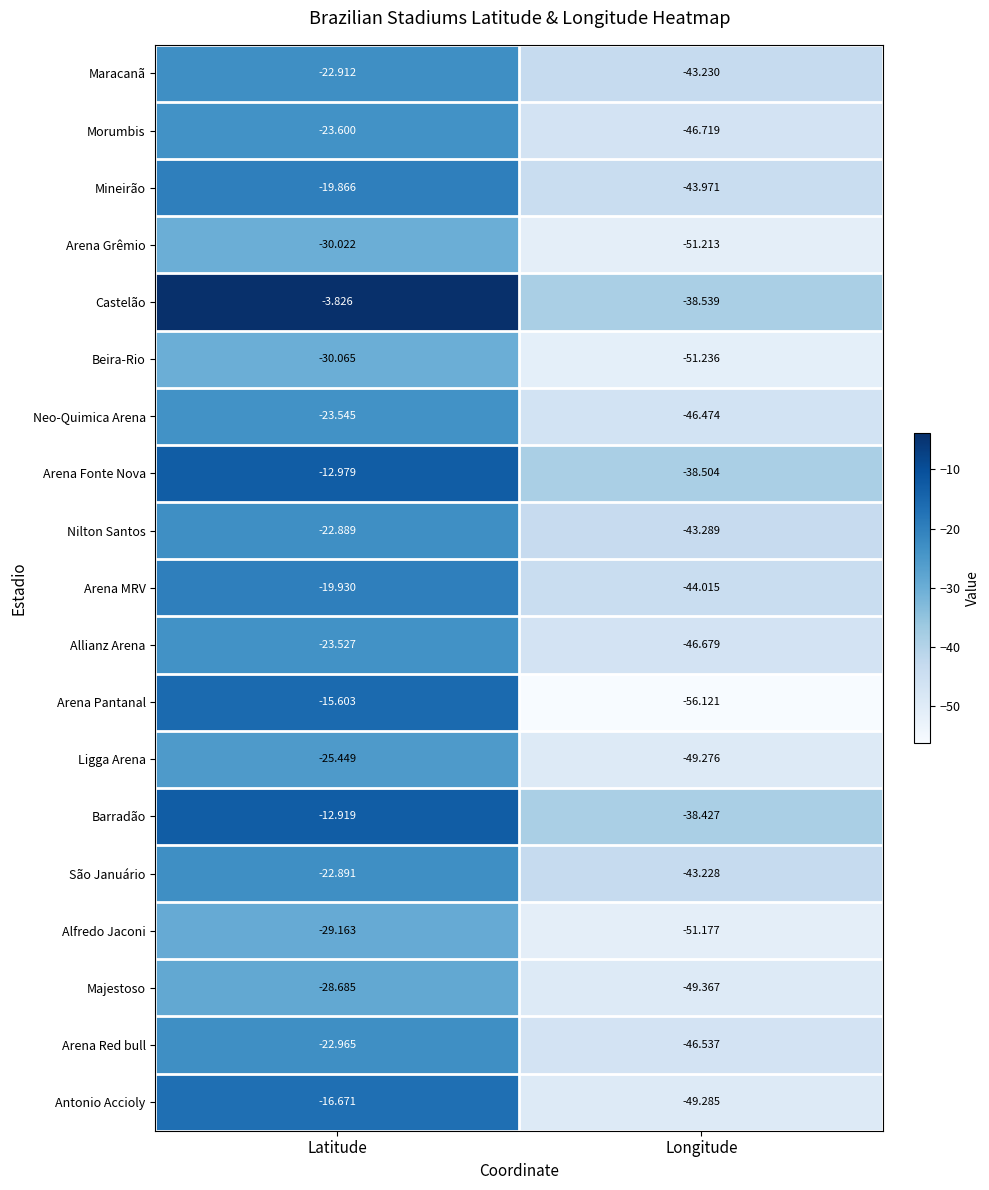

At Latitude, list the series in order from smallest to largest.

Beira-Rio, Arena Grêmio, Alfredo Jaconi, Majestoso, Ligga Arena, Morumbis, Neo-Quimica Arena, Allianz Arena, Arena Red bull, Maracanã, São Januário, Nilton Santos, Arena MRV, Mineirão, Antonio Accioly, Arena Pantanal, Arena Fonte Nova, Barradão, Castelão